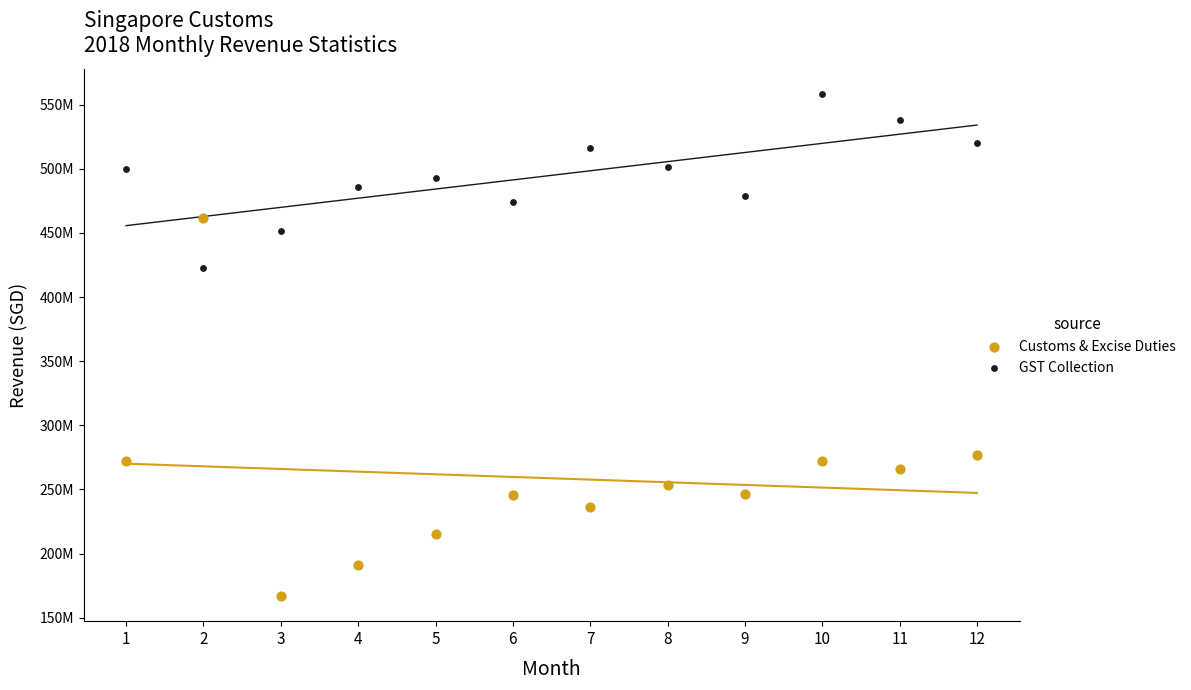

Which series has the largest Y range (max minus min)?

Customs & Excise Duties